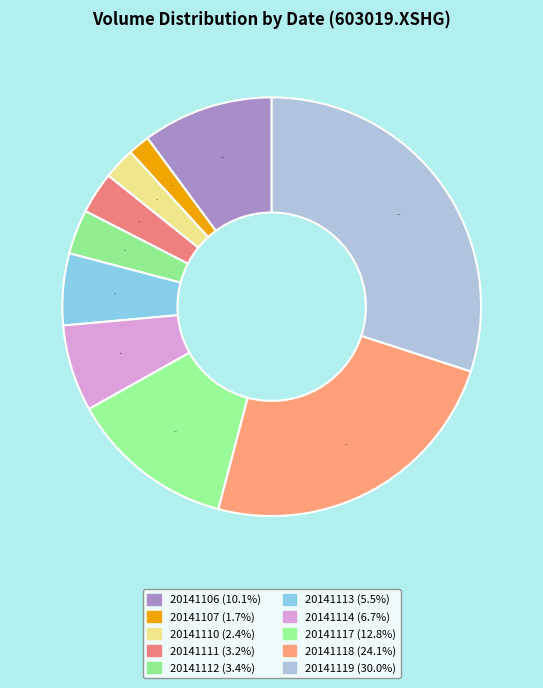

Does 20141118 represent more than half of the total?

No